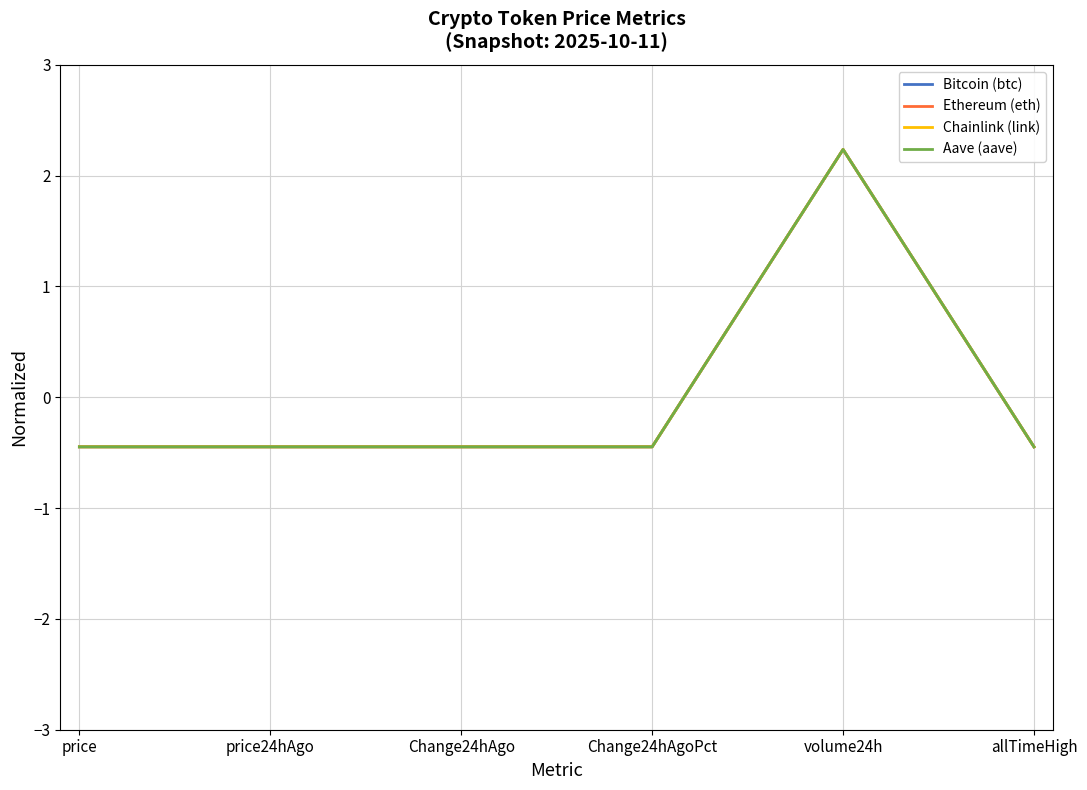

At which label does Chainlink (link) reach its peak?

volume24h